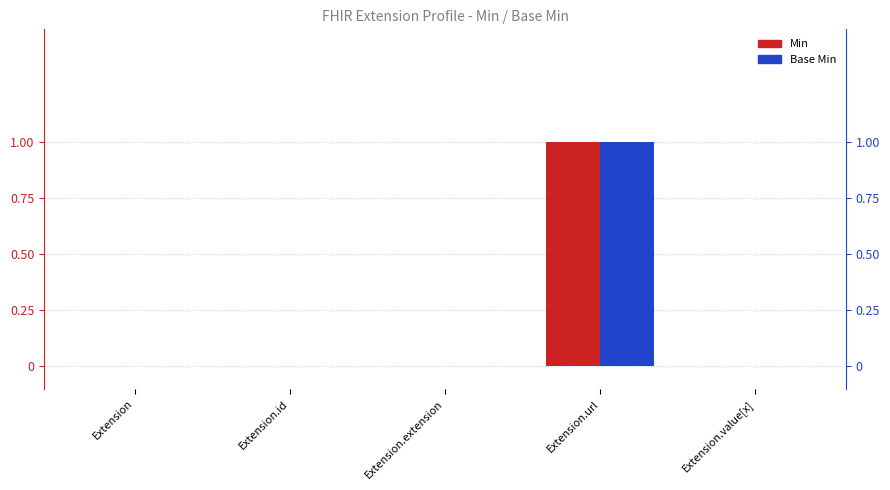

Reading left to right, transcribe all the data shown in this chart.

Min: 0	0	0	1	0
Base Min: 0	0	0	1	0